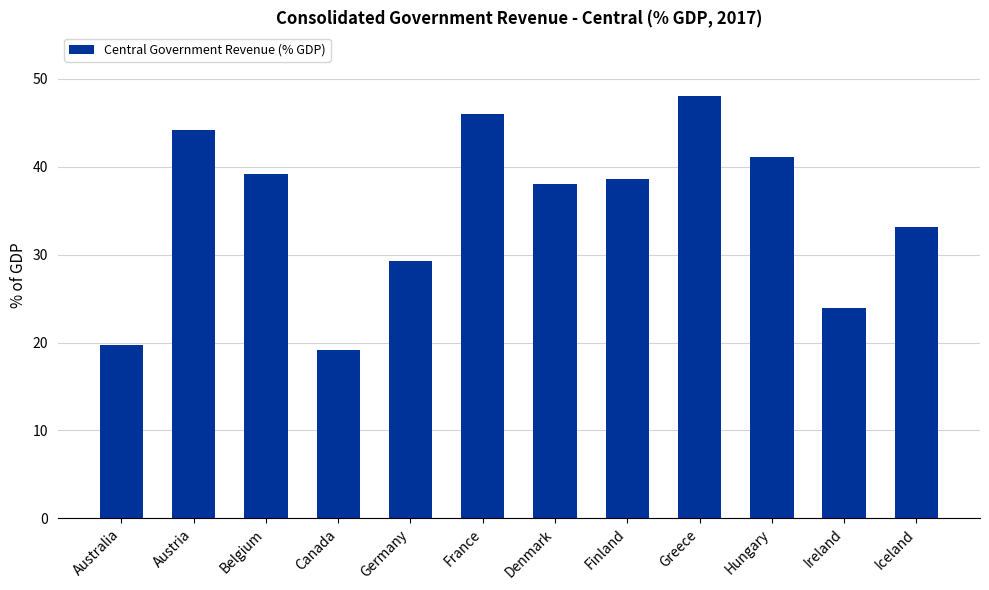

Are the bars grouped side by side (vs. stacked)?

No